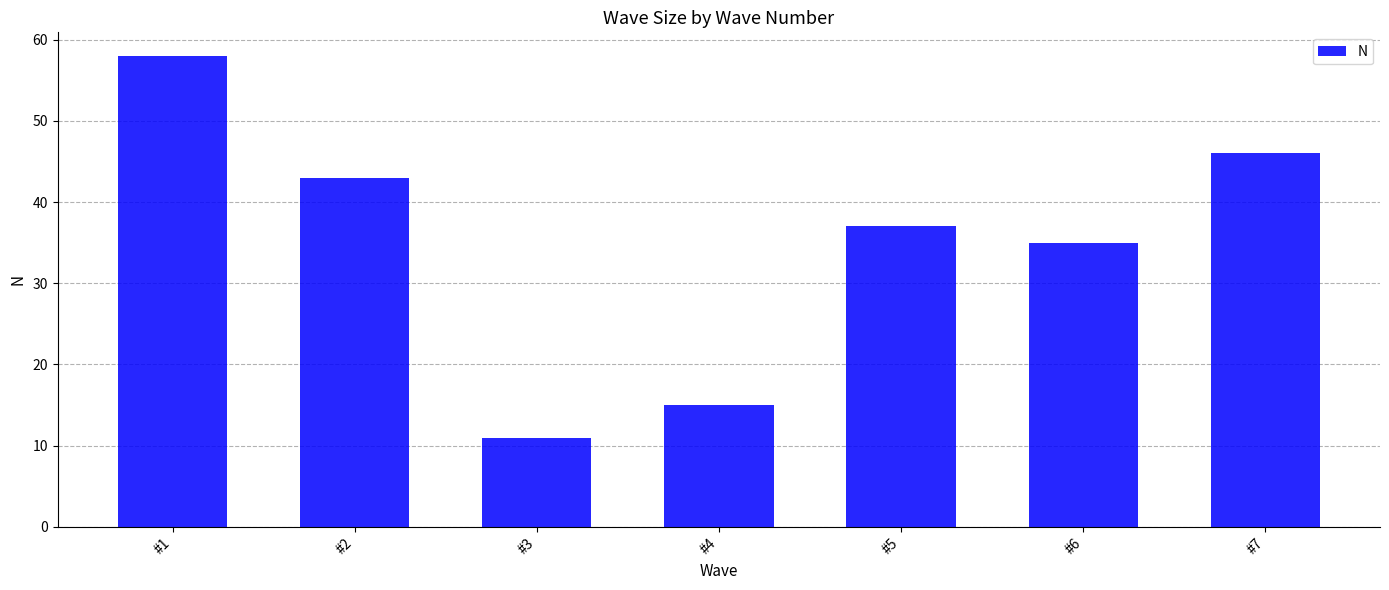

Rank the categories by value from highest to lowest.

#1, #7, #2, #5, #6, #4, #3